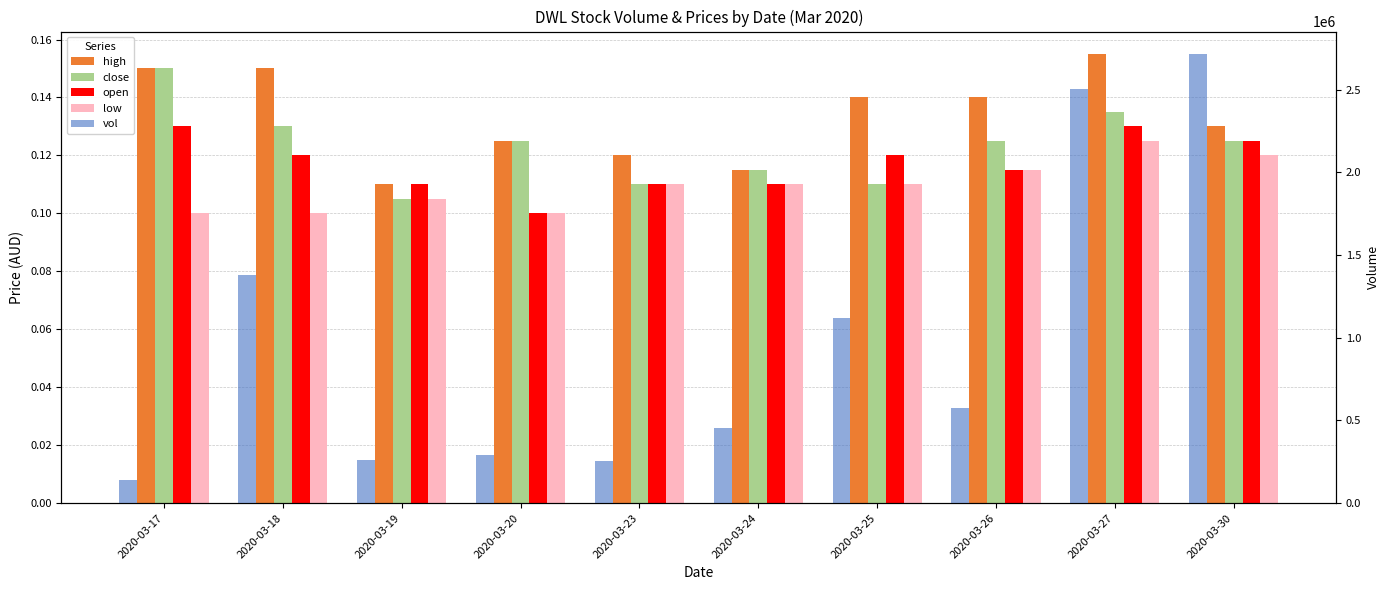

Which has a higher value, 2020-03-18 or 2020-03-25?

2020-03-18